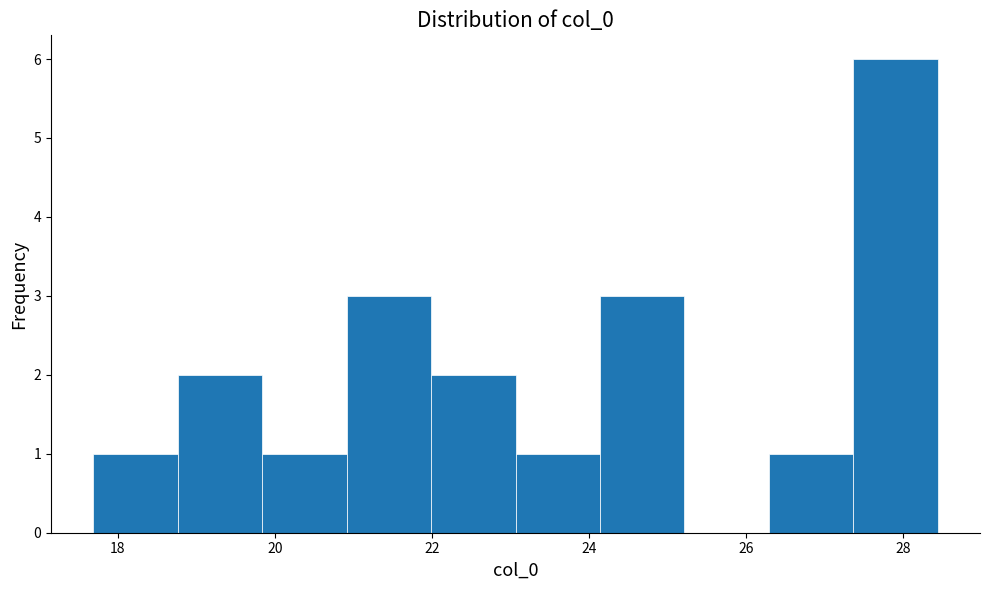

Over which range of the x-axis is the bar tallest?

27.4 to 28.4